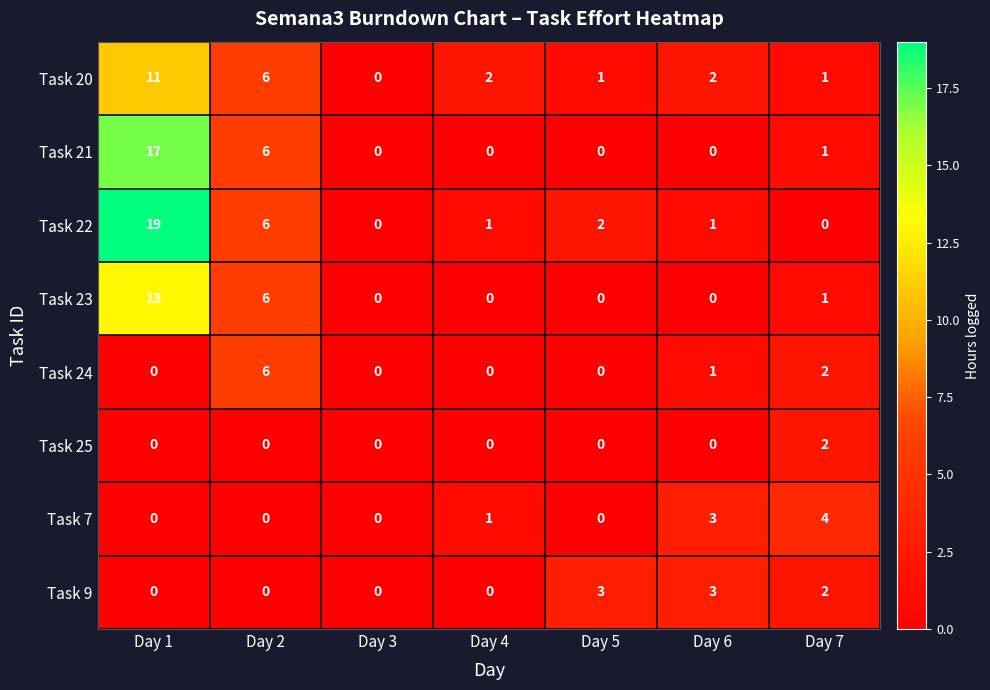

What is the average value of the Task 21 series?

3